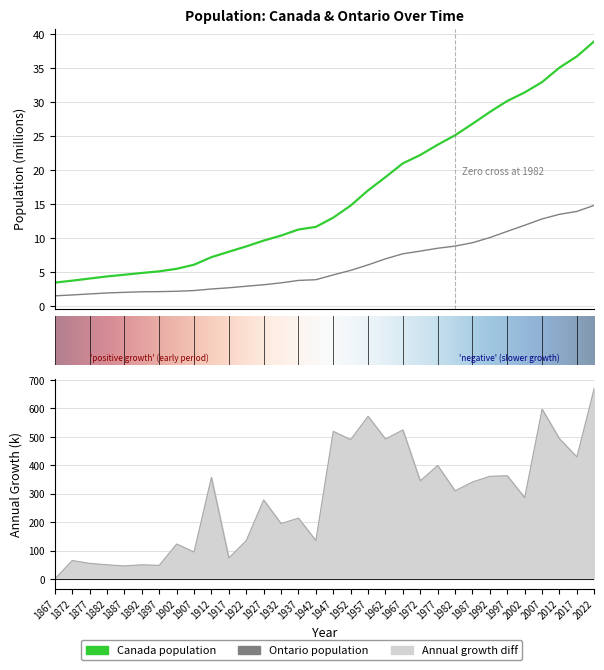

At 1997, list the series in order from smallest to largest.

Ontario, Canada, growthDif